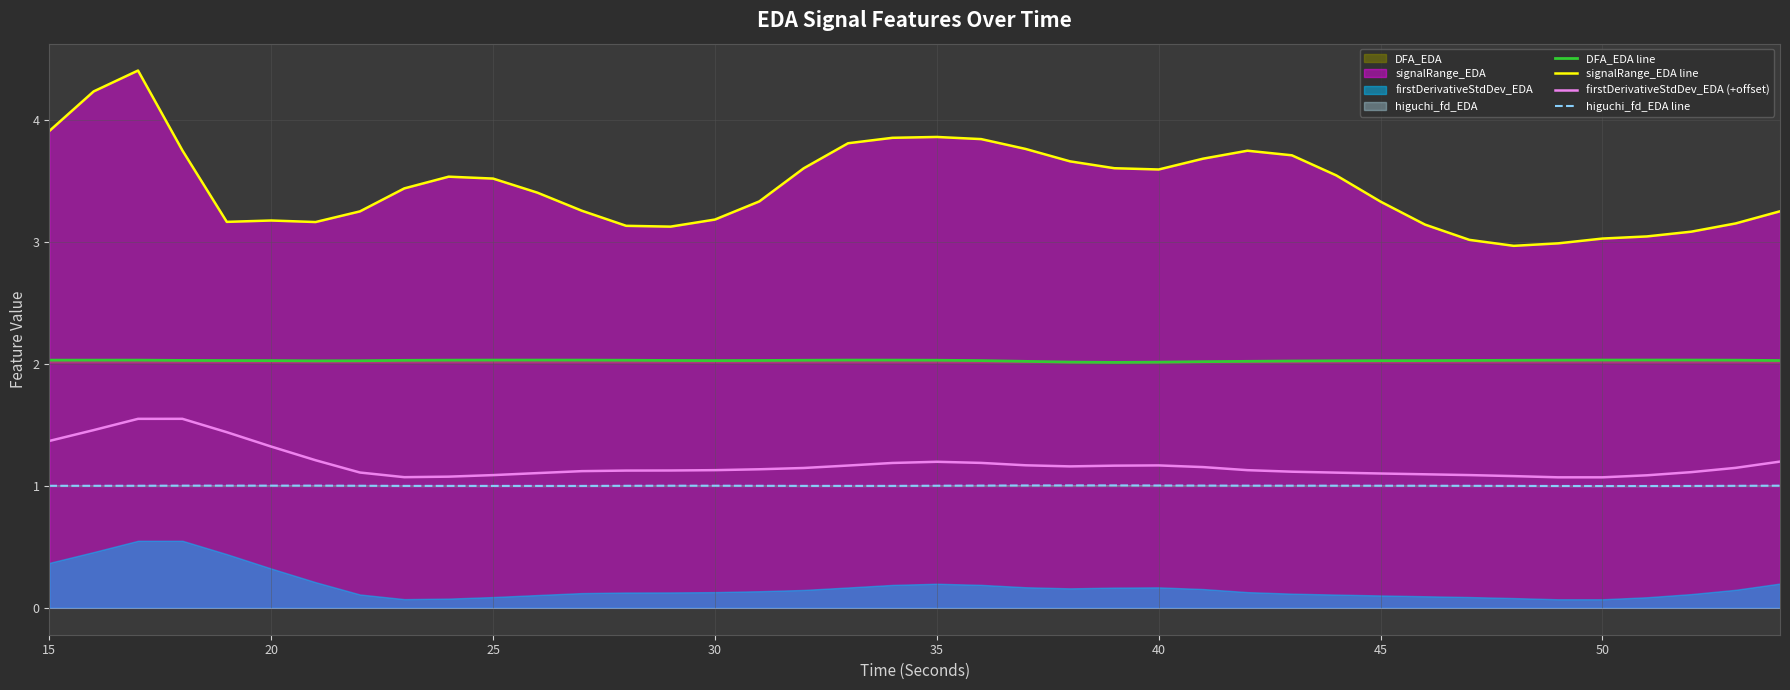

What is the minimum value for DFA_EDA line?

2.0